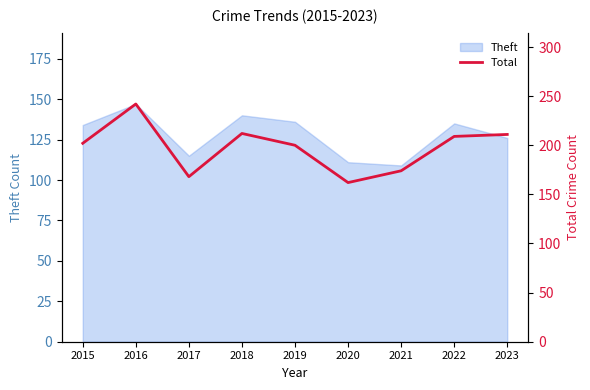

True or false: the data has more than 0 interior local peaks.

True